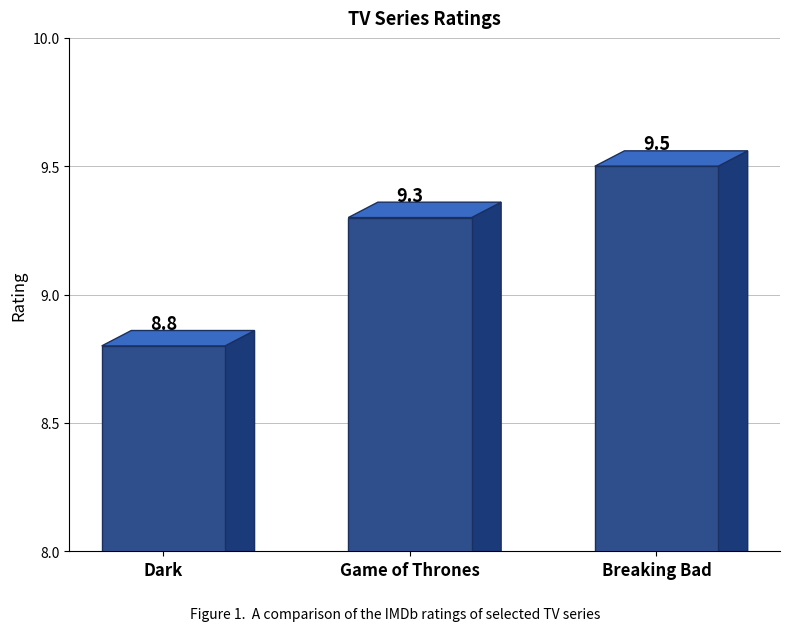

Rank the categories by value from highest to lowest.

Breaking Bad, Game of Thrones, Dark